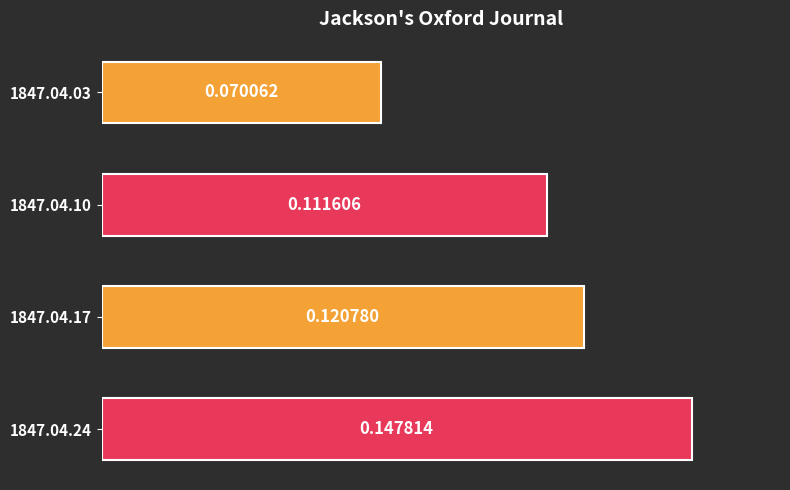

Between 1847.04.17 and 1847.04.24, which is larger?

1847.04.24